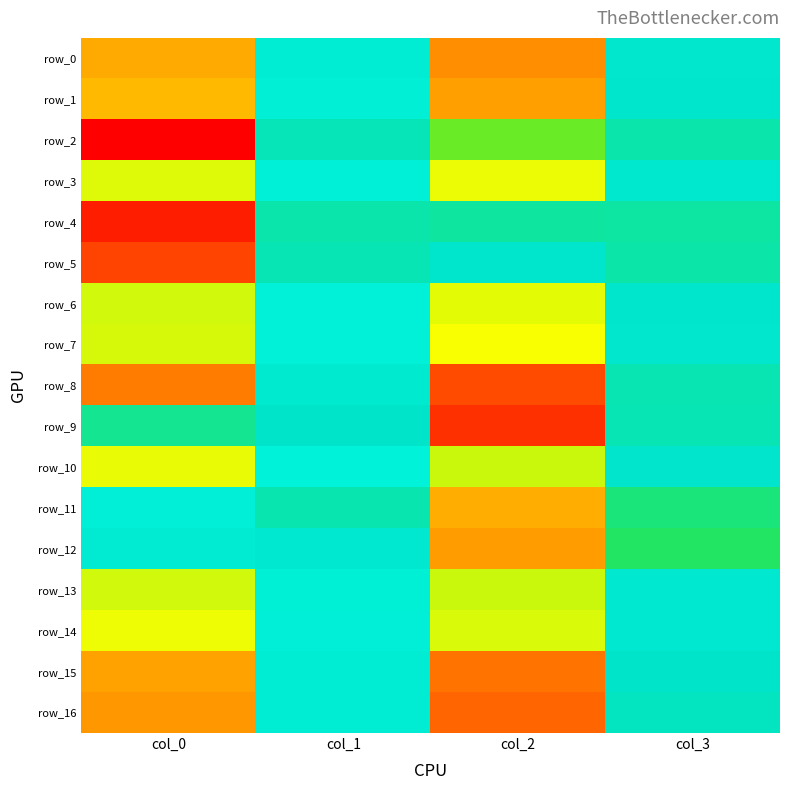

The value of row_1 at col_2 is -0.3. True or false?

True